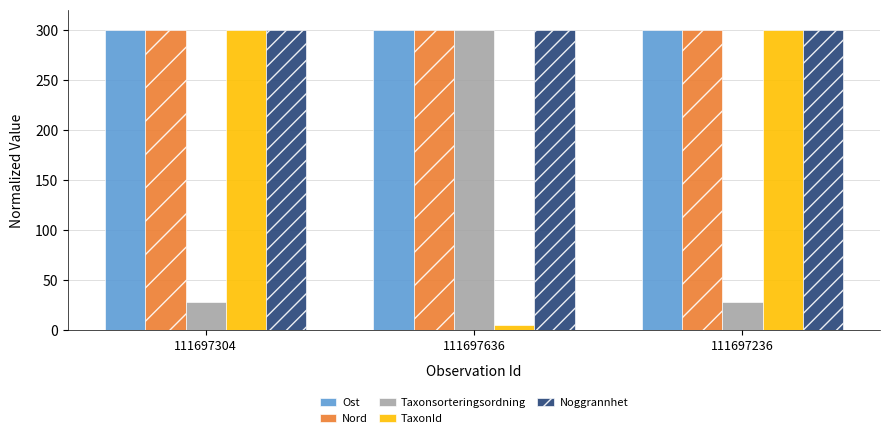

What is the spread (max minus min) of values at 111697236?

271.6